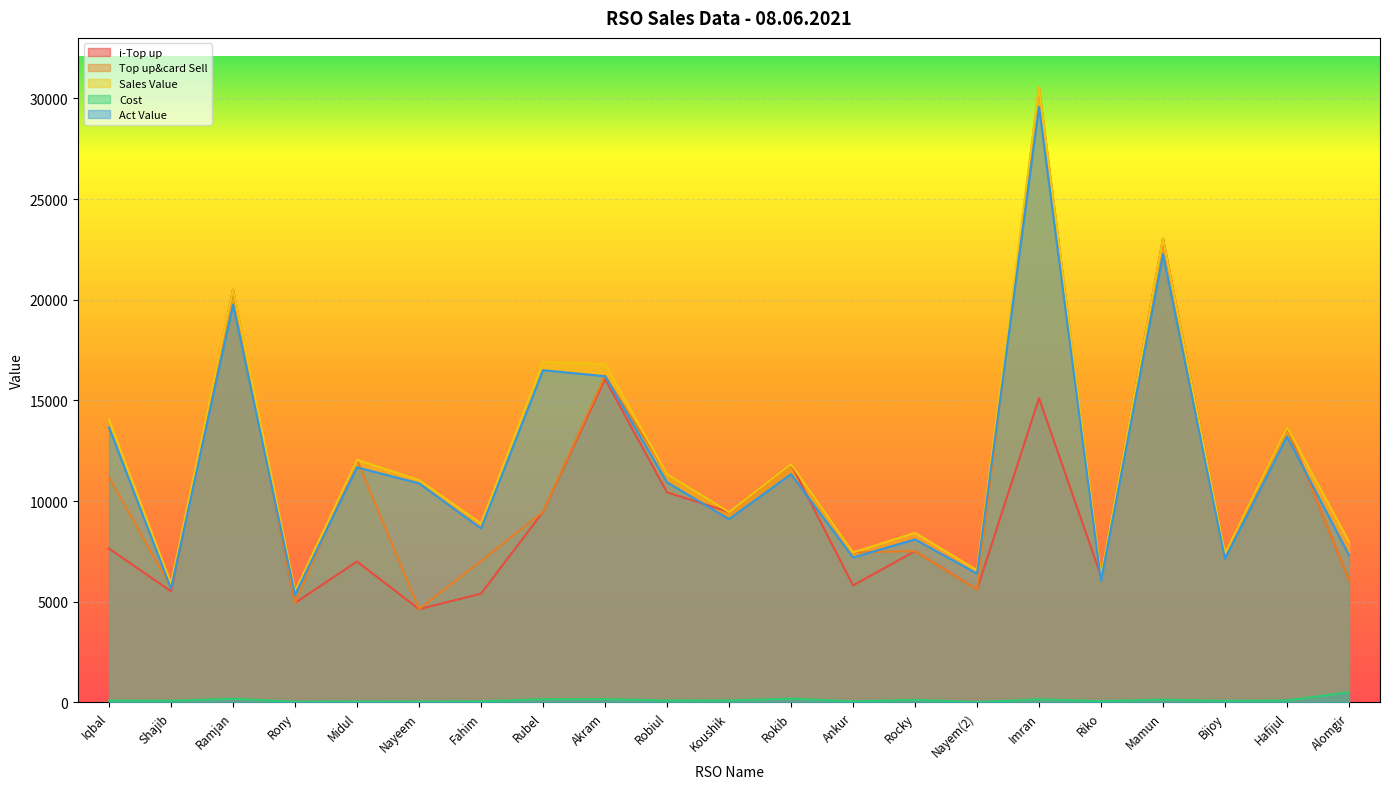

True or false: Cost has a value of 150.0 at Imran.

True